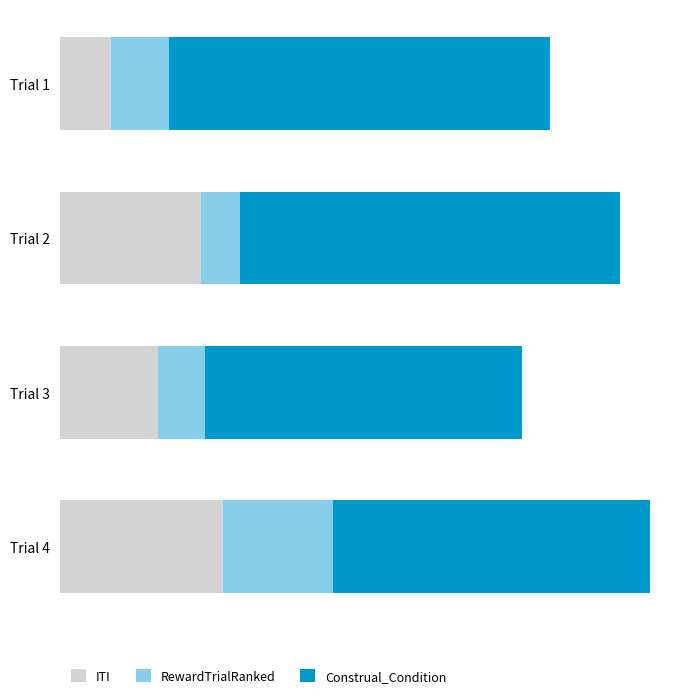

Reading left to right, extract all data points from this chart.

ITI: 0.8	2.2	1.5	2.6
RewardTrialRanked: 0.9	0.6	0.7	1.7
Construal_Condition: 6.0	6.0	5.0	5.0